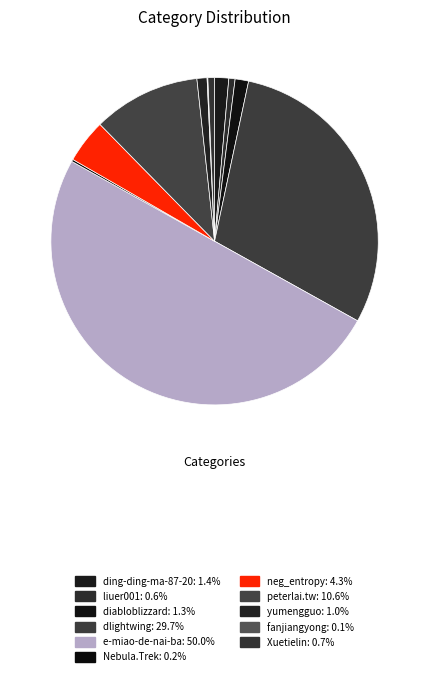

The neg_entropy slice represents 4% of the pie. True or false?

True